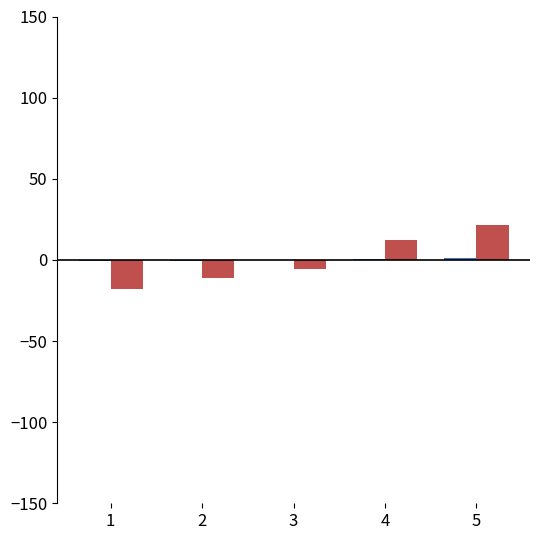

How many groups of bars are there?

5